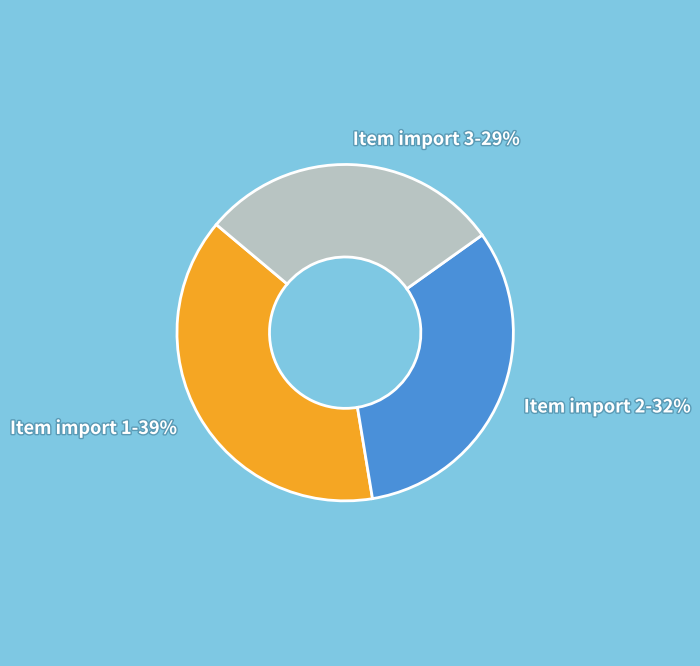

Is Item import 2 the majority of the pie?

No